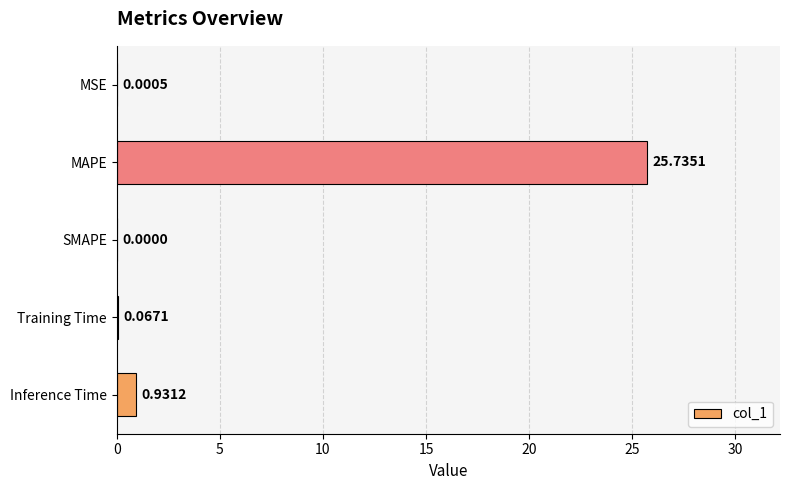

What is the sum of the values at MAPE and SMAPE?

25.7